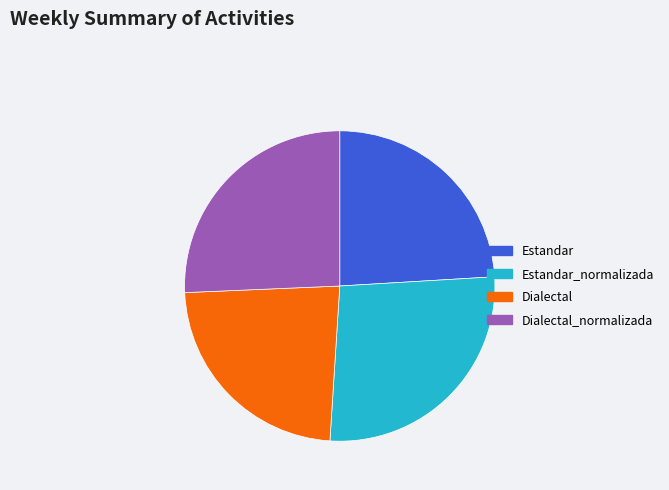

Is Estandar_normalizada the majority of the pie?

No